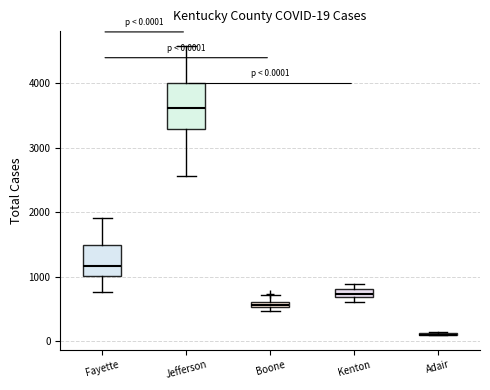

Comparing the boxes themselves (not the whiskers), which one is the tallest?

Jefferson